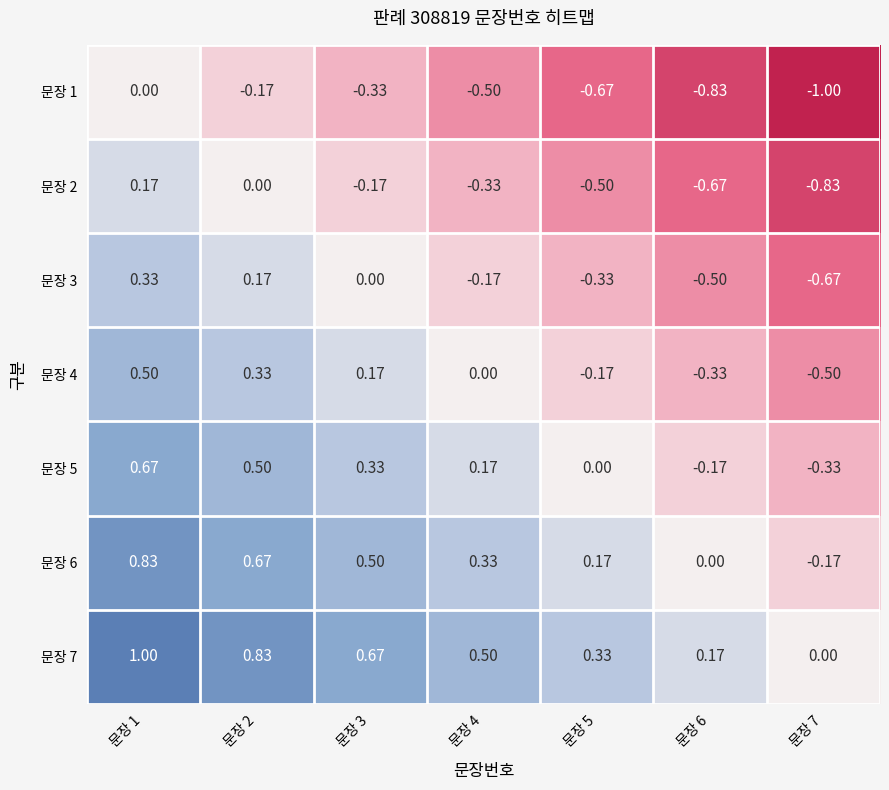

Is the value of 문장 7 at 문장 7 greater than the value of 문장 3 at 문장 2?

No